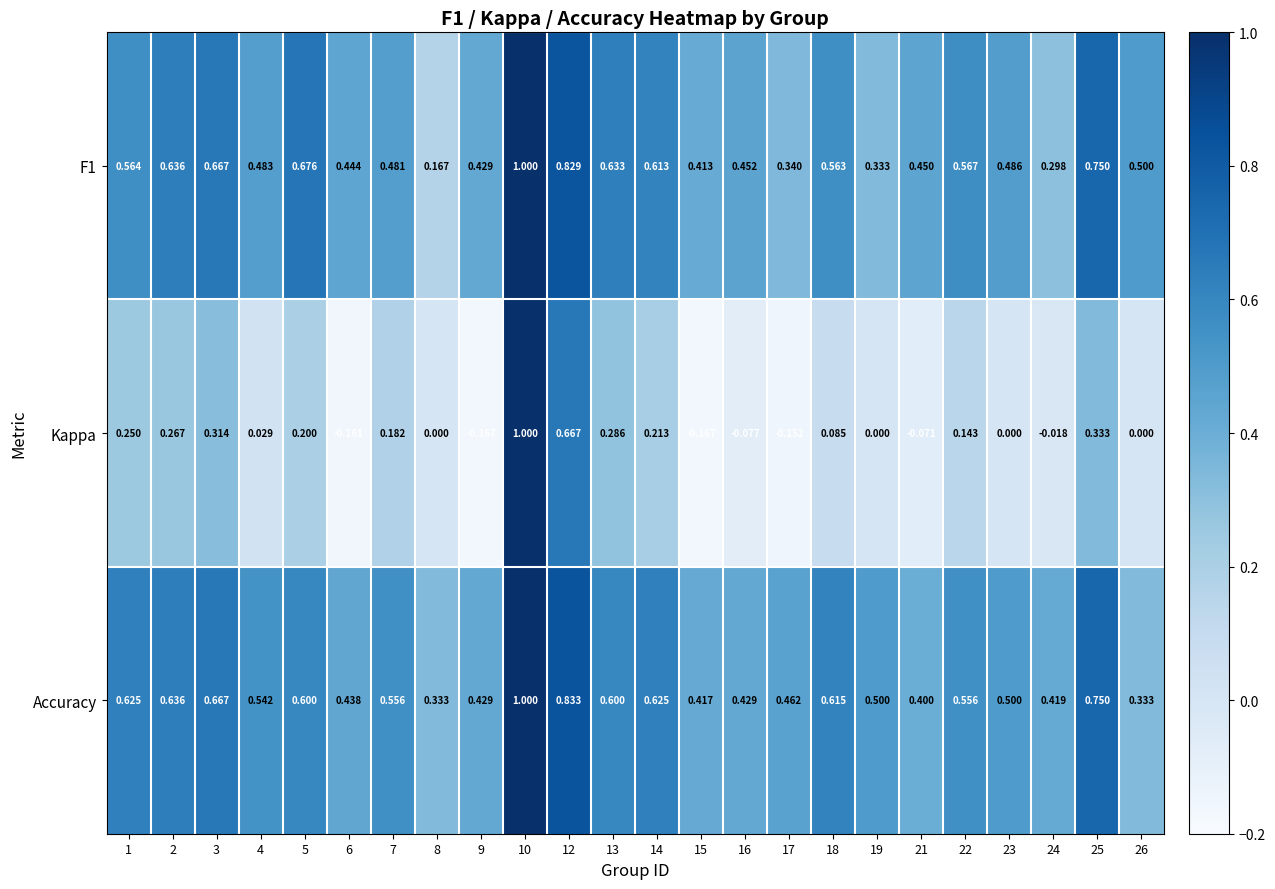

Between 2 and 4, which series saw the biggest shift?

Kappa